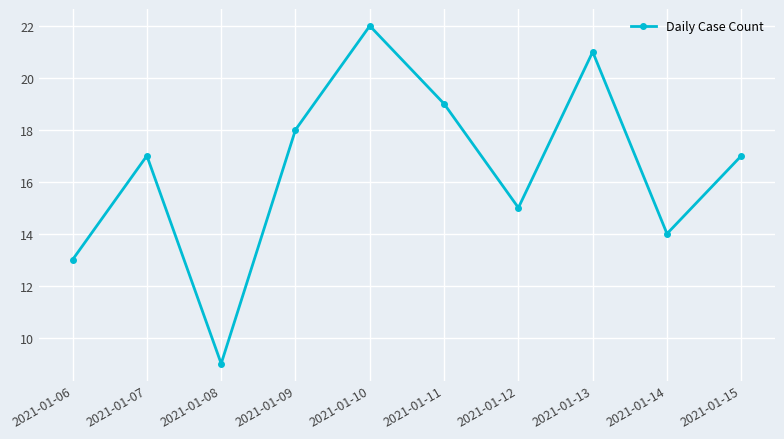

What is the value of the 6th point from the left?

19